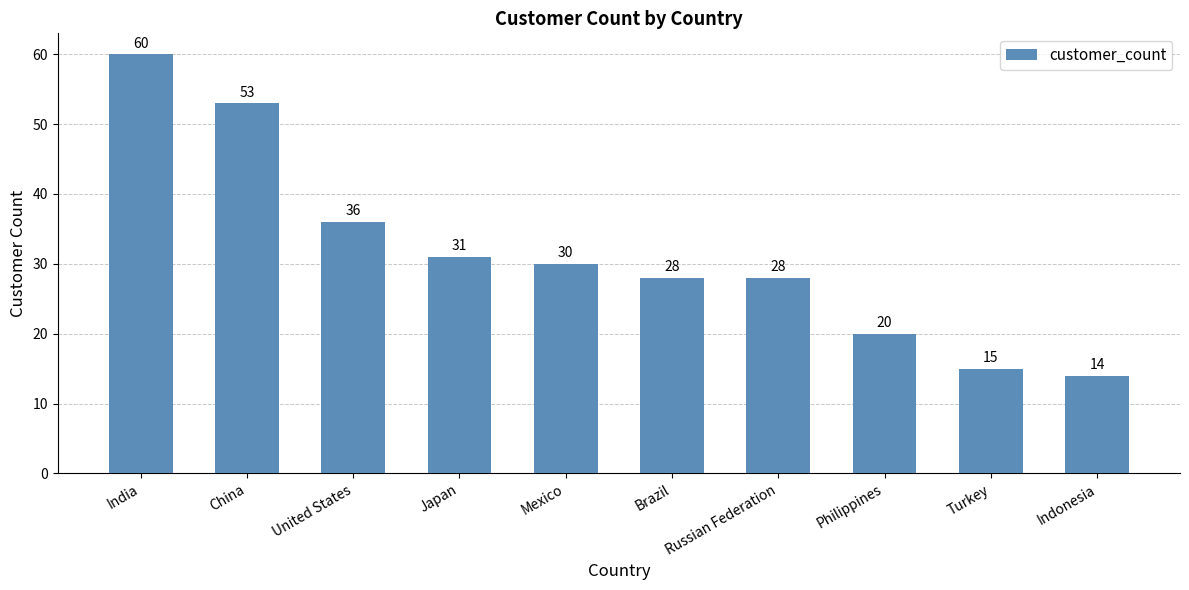

Count the values in the range 20 to 36.

6